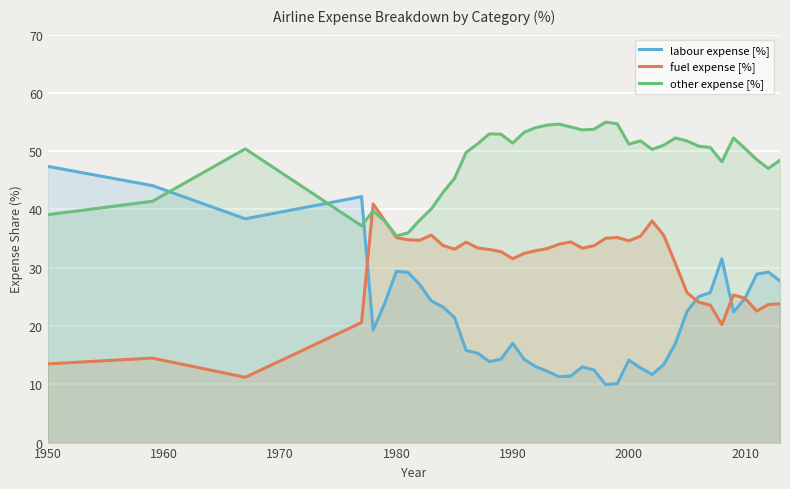

The fuel expense [%] series shows 34.6 at 2000. True or false?

True